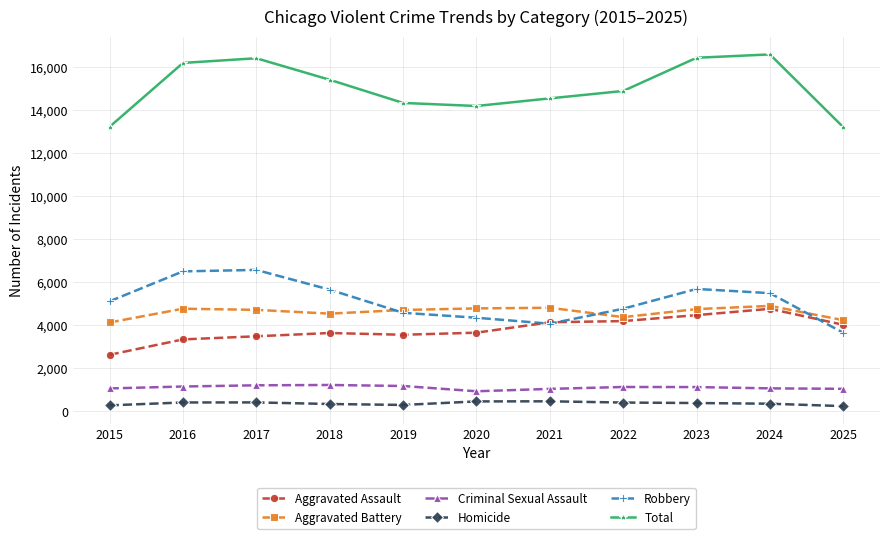

At 2016, list the series in order from largest to smallest.

Total, Robbery, Aggravated Battery, Aggravated Assault, Criminal Sexual Assault, Homicide